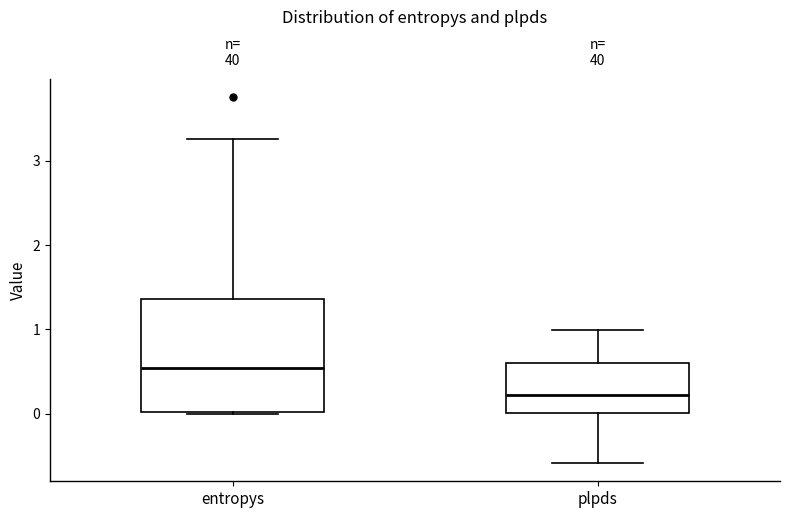

Where is the upper edge of the box for entropys on the y-axis? The values are not printed on the chart, so give them approximately, as read against the axis.

1.4